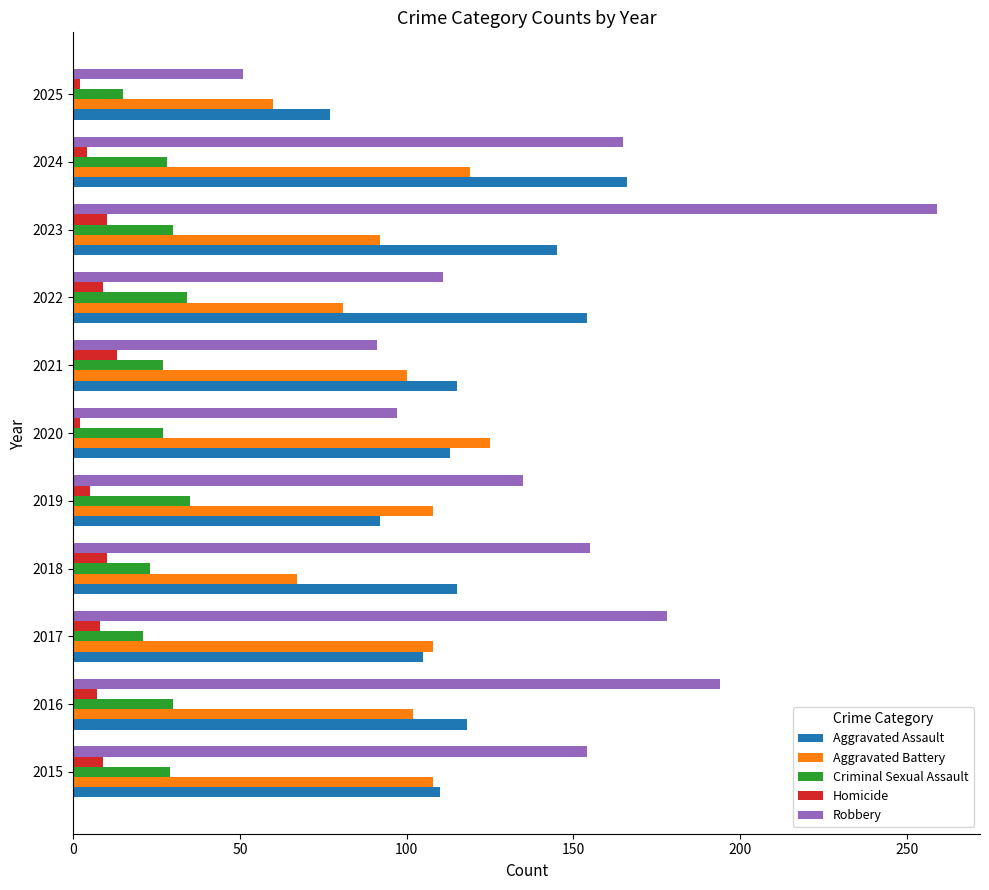

Which series has the widest spread of values?

Robbery